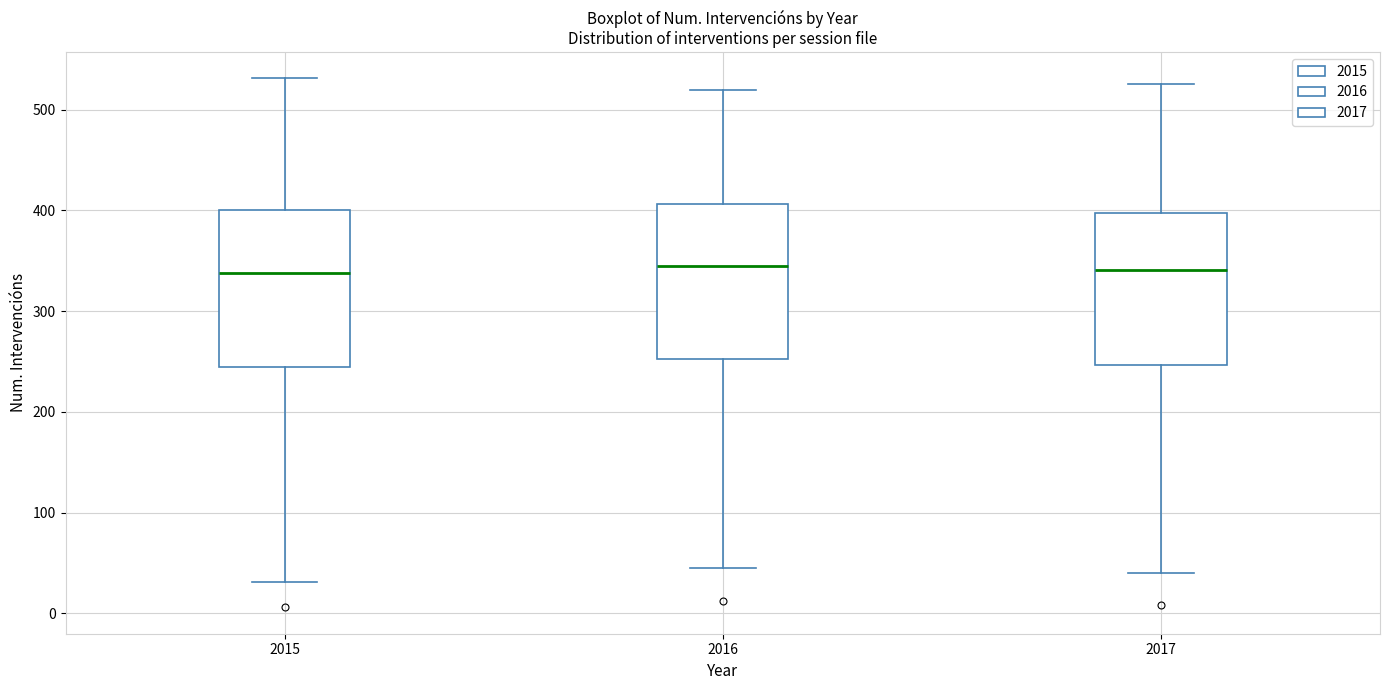

Reading left to right, read every box against the y-axis: the position of its median line, the range the box covers, and the ends of its whiskers. The values are not printed on the chart, so give them approximately, as read against the axis.

2015: median 340, box 240 to 400, whiskers 30 to 530
2016: median 350, box 250 to 410, whiskers 50 to 520
2017: median 340, box 250 to 400, whiskers 40 to 530